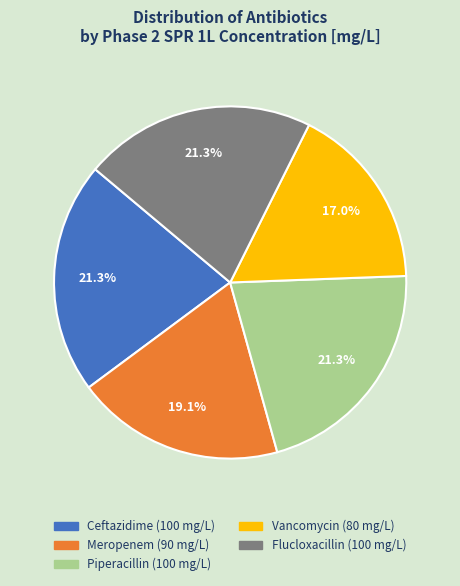

Is the sum of Flucloxacillin and Ceftazidime greater than half?

No